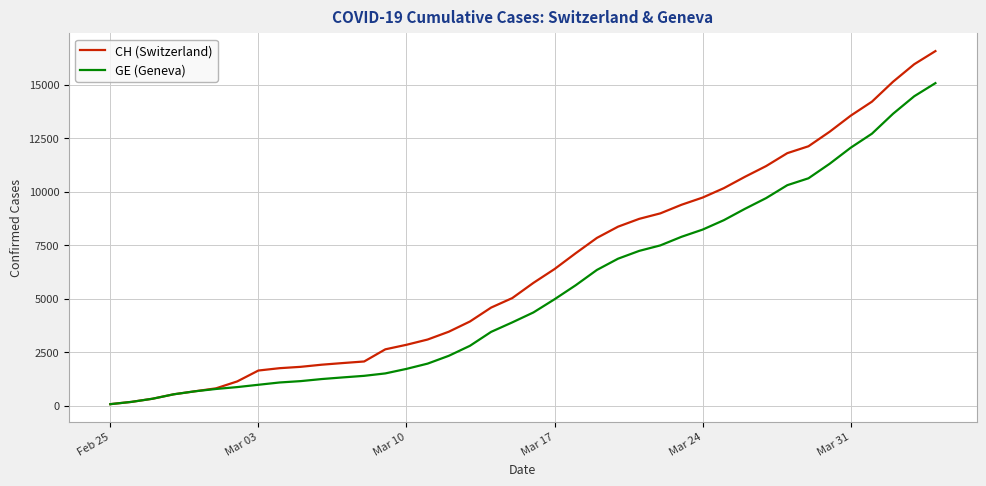

What is the greatest value displayed?

16574